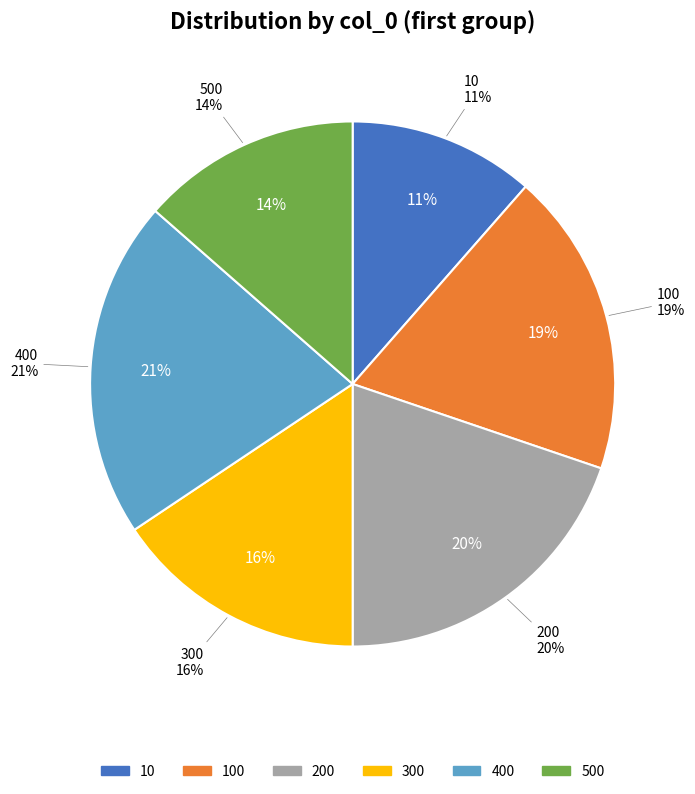

Is it true that 600 is 1% of the pie?

False